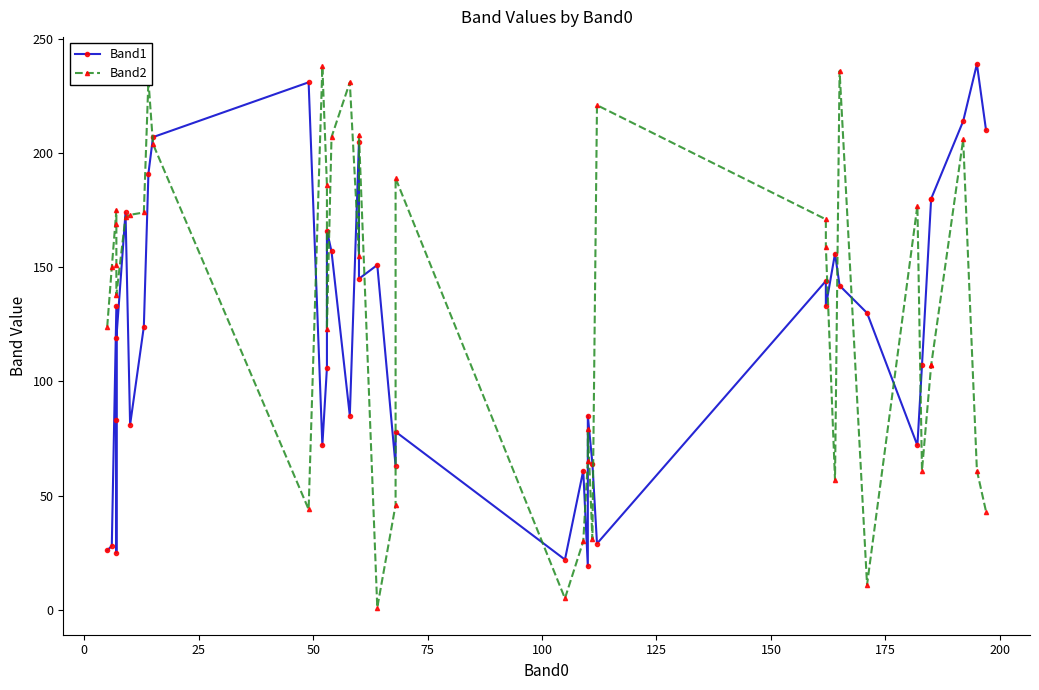

What is the maximum value shown in the chart?

239